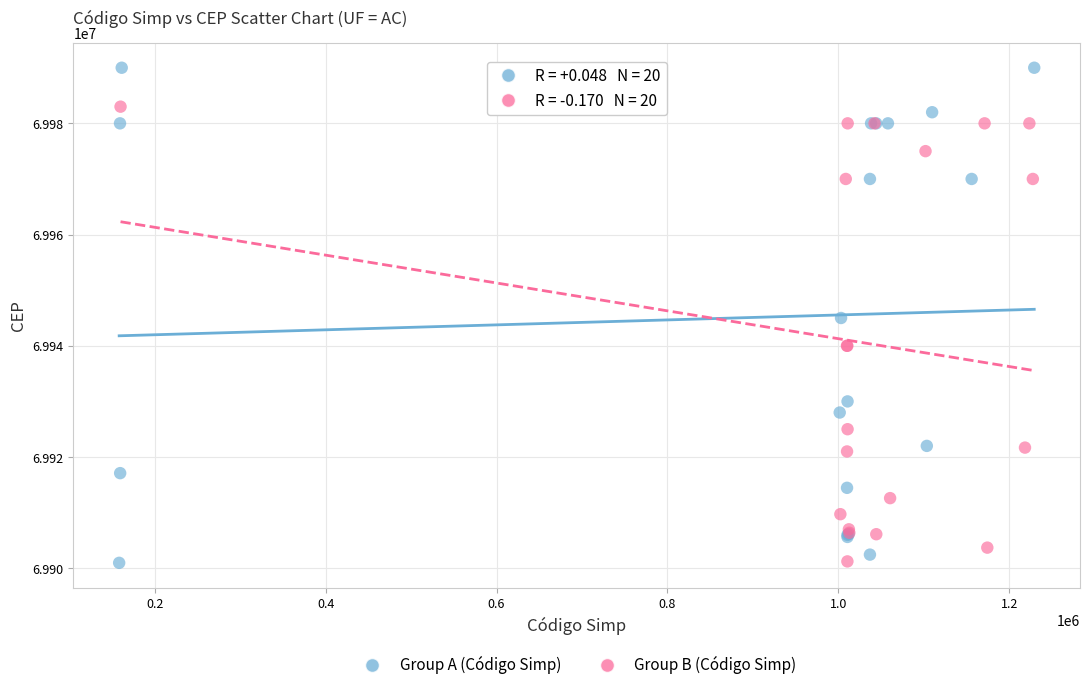

Which series has the widest spread of Y values?

Group A (Código Simp)